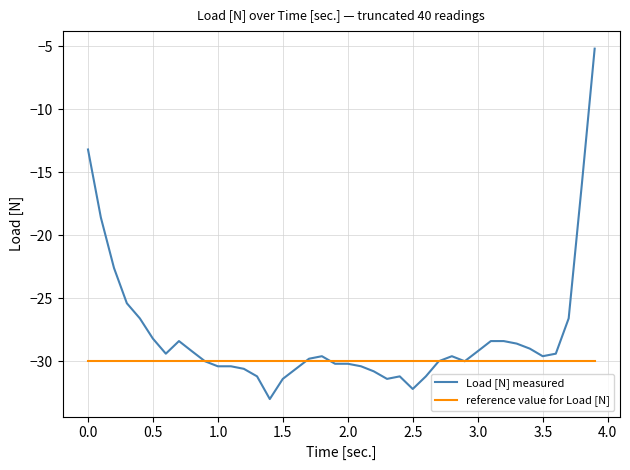

Rank the series by their average value, from lowest to highest.

reference value for Load [N], Load [N] measured